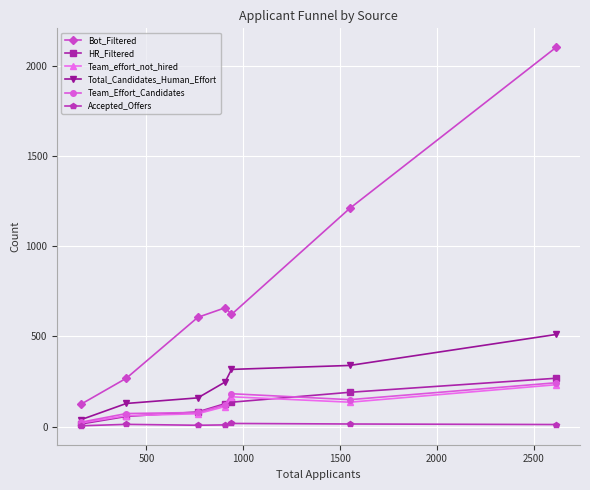

True or false: HR_Filtered and Bot_Filtered cross at least once.

False